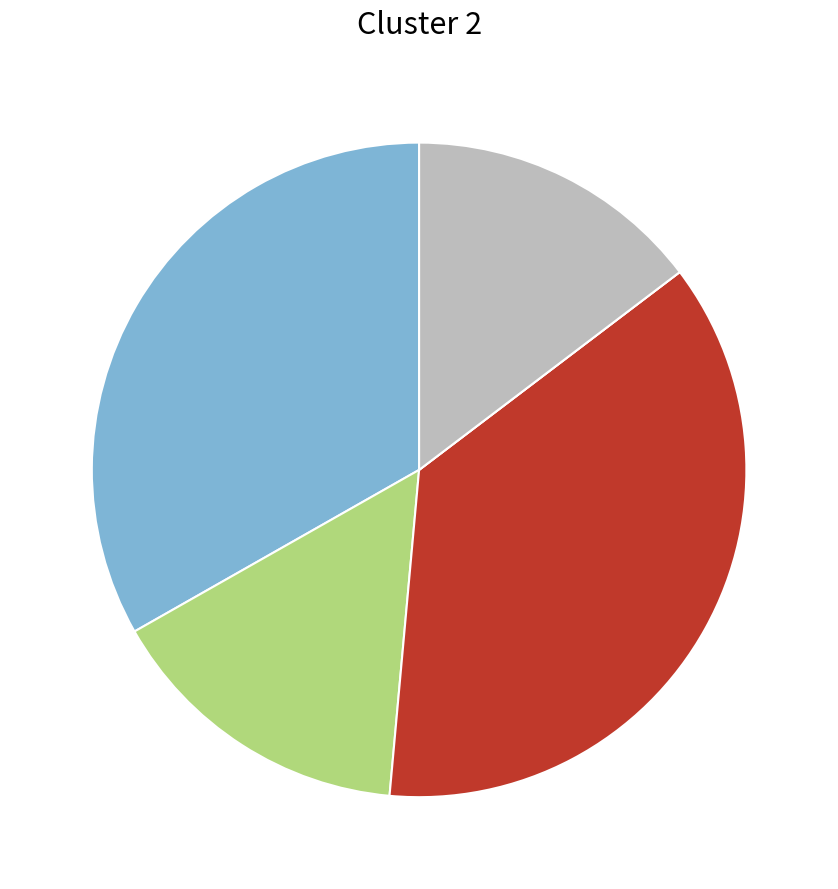

Does any single category account for the majority?

No